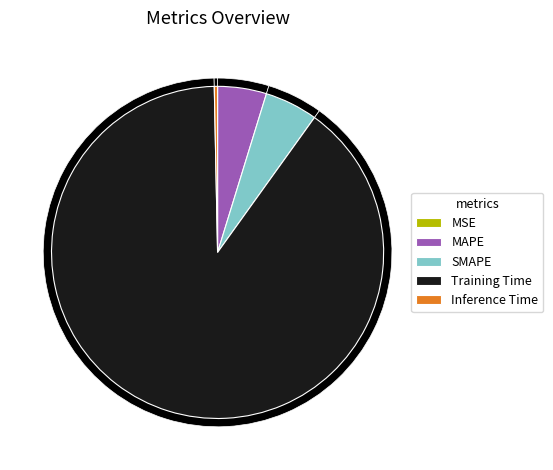

Which category has the biggest portion of the pie?

Training Time